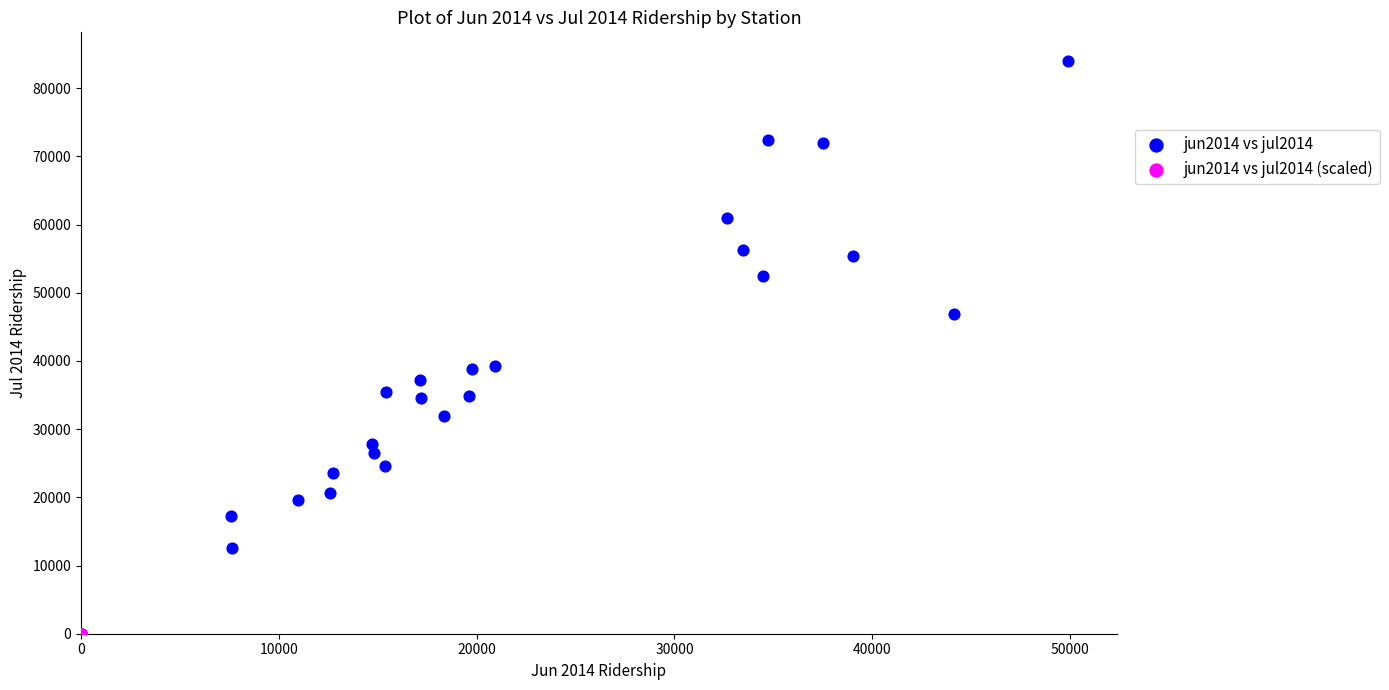

Which series has the widest spread of Y values?

jun2014 vs jul2014